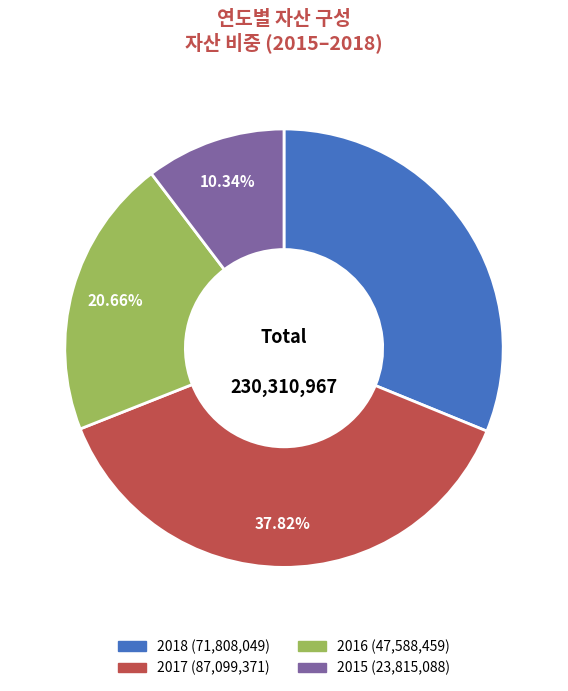

To the nearest percent, what is the combined percentage of 2016 and 2018?

52%